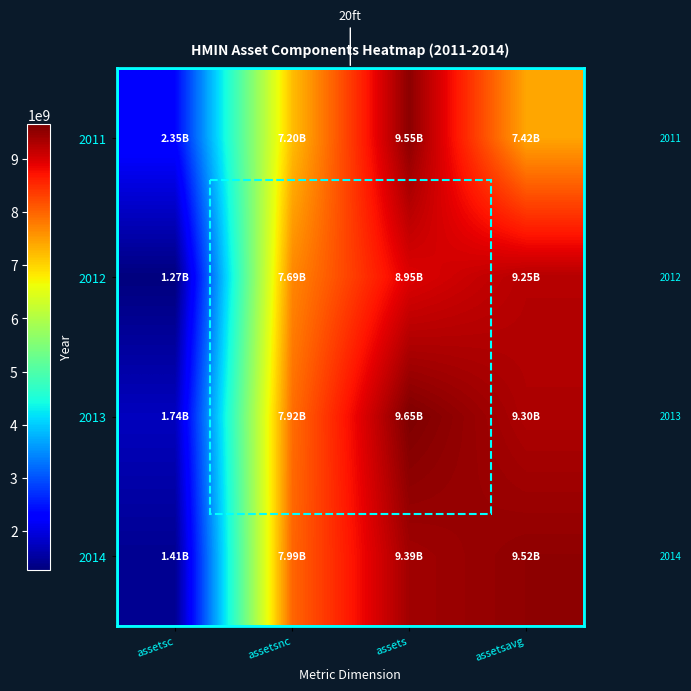

Where does the 2011 series first go above 7417990500?

assets